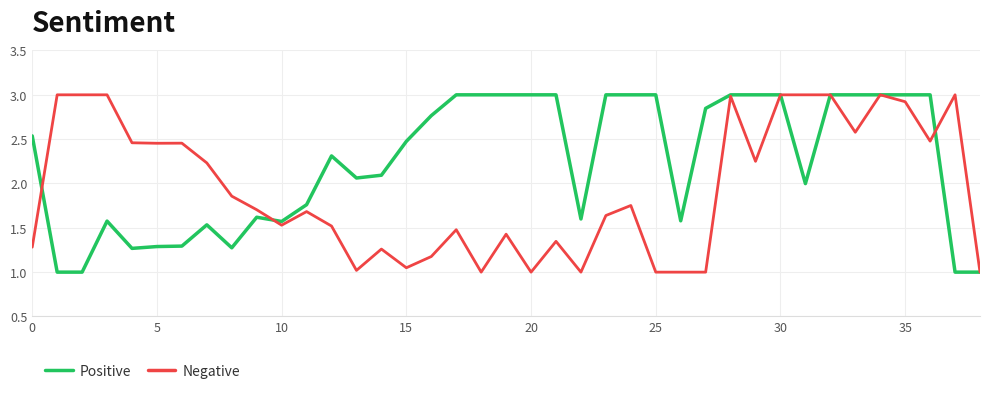

What is the greatest value displayed?

3.0